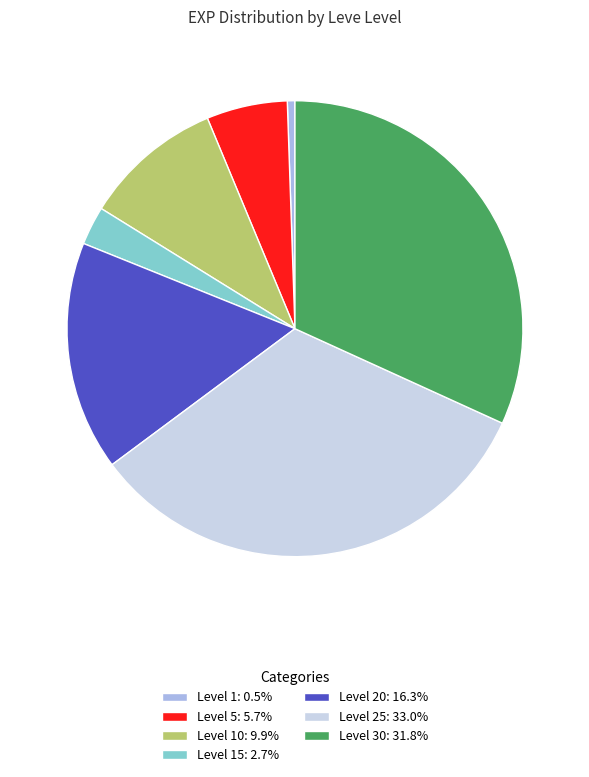

Approximately how many times larger is the value at Level 30: 31.8% compared to Level 20: 16.3%?

2.0